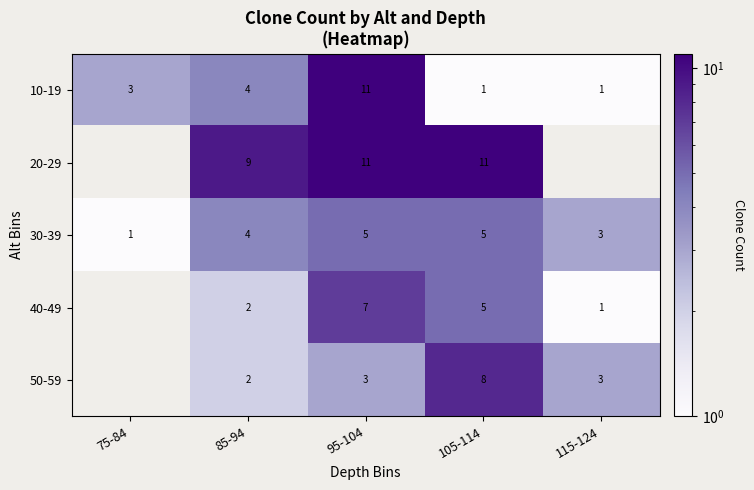

What is the sum of the 30-39 values at 105-114 and 75-84?

6